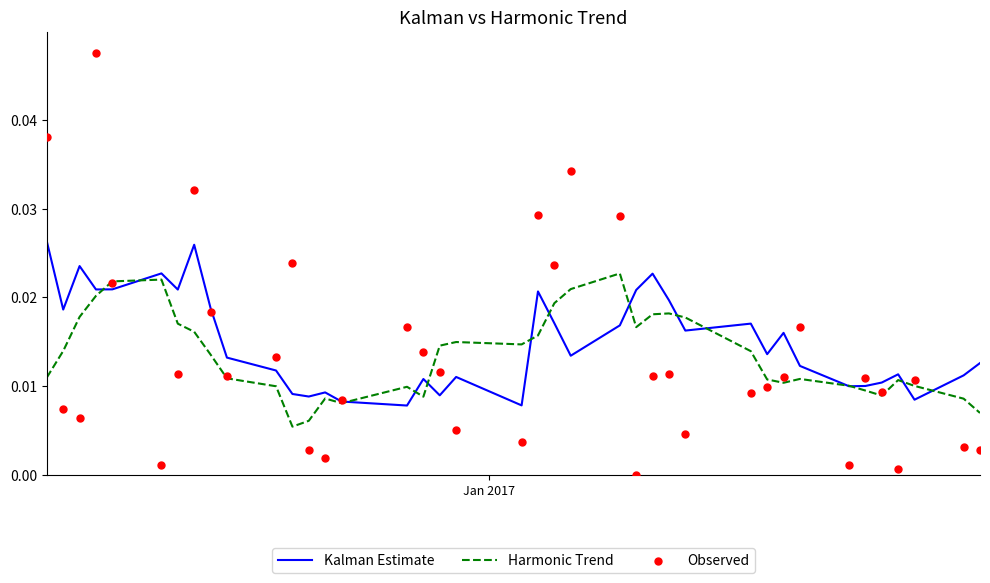

Is the value of Kalman Estimate at 19 greater than the value of Harmonic Trend at 7?

No